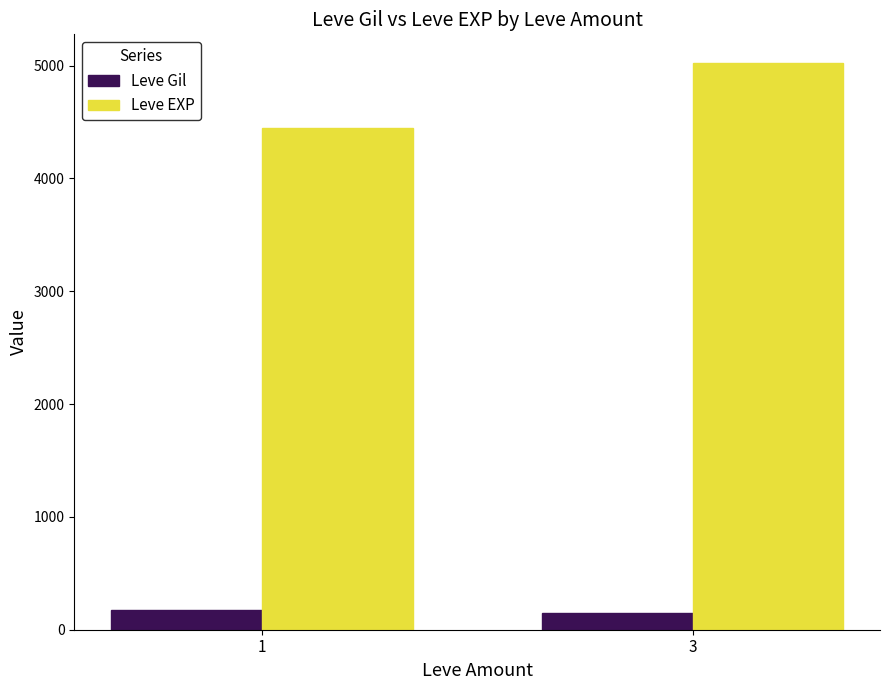

At how many categories does at least one series exceed 3894?

2